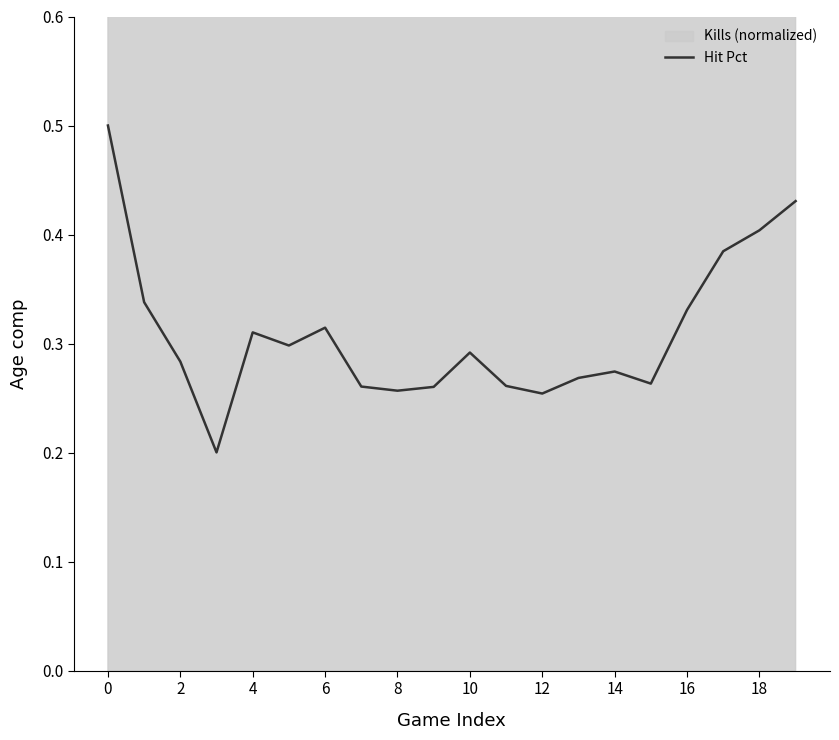

How many lines are shown in the chart?

1